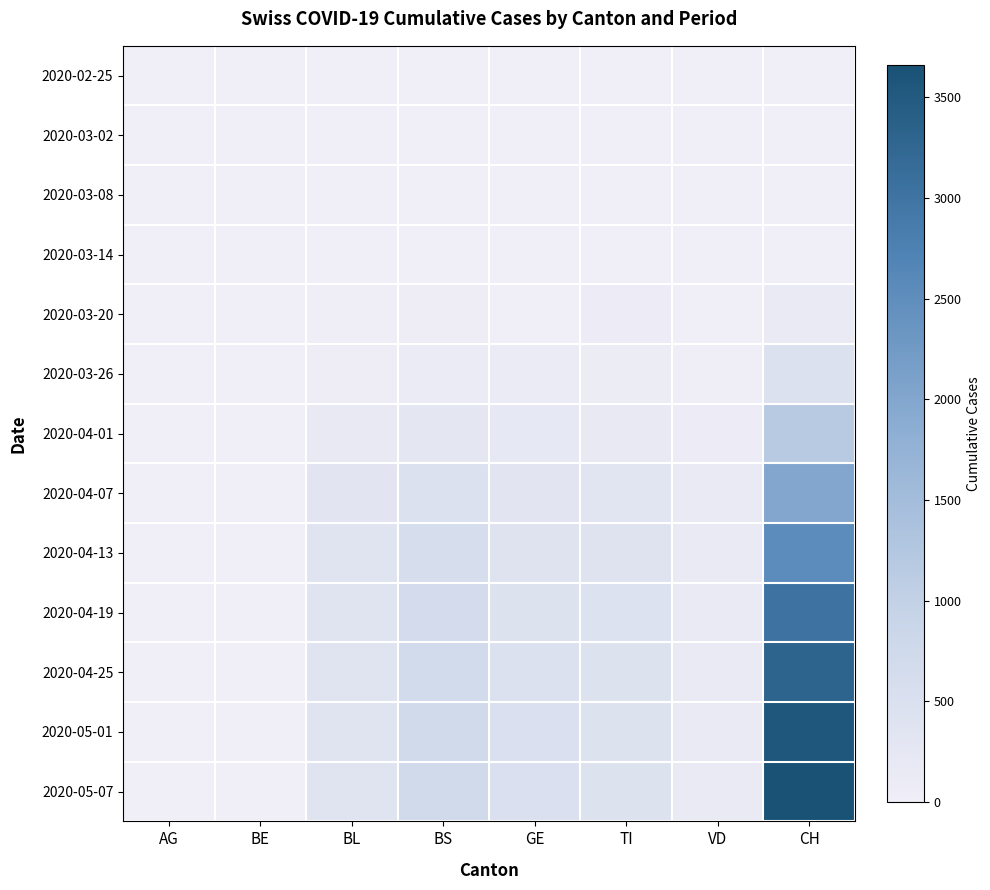

Reading right to left, transcribe all the data shown in this chart.

2020-02-25: CH=0	VD=0	TI=0	GE=0	BS=0	BL=0	BE=0	AG=0
2020-03-02: CH=0	VD=2	TI=0	GE=0	BS=0	BL=0	BE=0	AG=0
2020-03-08: CH=3	VD=2	TI=0	GE=0	BS=0	BL=0	BE=0	AG=0
2020-03-14: CH=14	VD=5	TI=0	GE=0	BS=4	BL=2	BE=0	AG=3
2020-03-20: CH=146	VD=11	TI=62	GE=0	BS=36	BL=16	BE=0	AG=0
2020-03-26: CH=449	VD=25	TI=80	GE=103	BS=105	BL=40	BE=0	AG=0
2020-04-01: CH=1160	VD=71	TI=165	GE=216	BS=263	BL=158	BE=0	AG=0
2020-04-07: CH=2013	VD=115	TI=339	GE=319	BS=478	BL=321	BE=0	AG=0
2020-04-13: CH=2530	VD=125	TI=398	GE=373	BS=592	BL=363	BE=0	AG=0
2020-04-19: CH=3008	VD=130	TI=425	GE=429	BS=658	BL=363	BE=0	AG=0
2020-04-25: CH=3313	VD=130	TI=436	GE=462	BS=690	BL=363	BE=0	AG=0
2020-05-01: CH=3547	VD=130	TI=441	GE=486	BS=709	BL=363	BE=0	AG=0
2020-05-07: CH=3659	VD=130	TI=441	GE=499	BS=721	BL=363	BE=0	AG=0